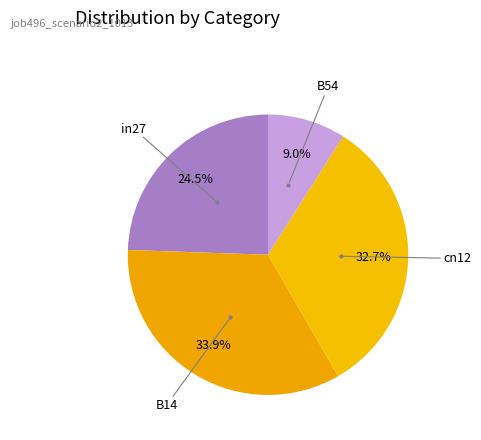

To the nearest percent, what is the combined percentage of B54 and cn12?

42%